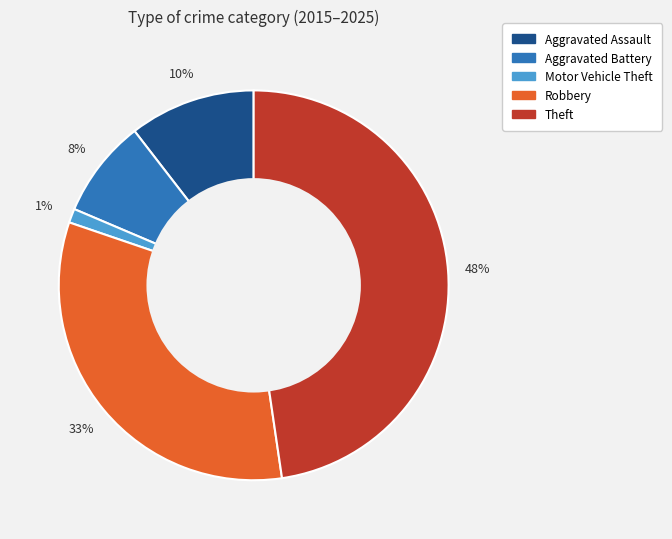

The Robbery slice represents 23% of the pie. True or false?

False